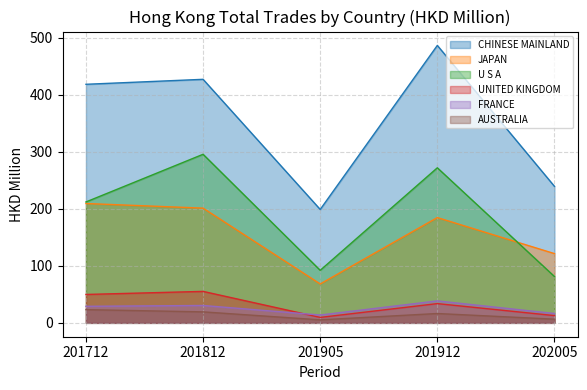

Rank the categories by UNITED KINGDOM value from highest to lowest.

201812, 201712, 201912, 202005, 201905